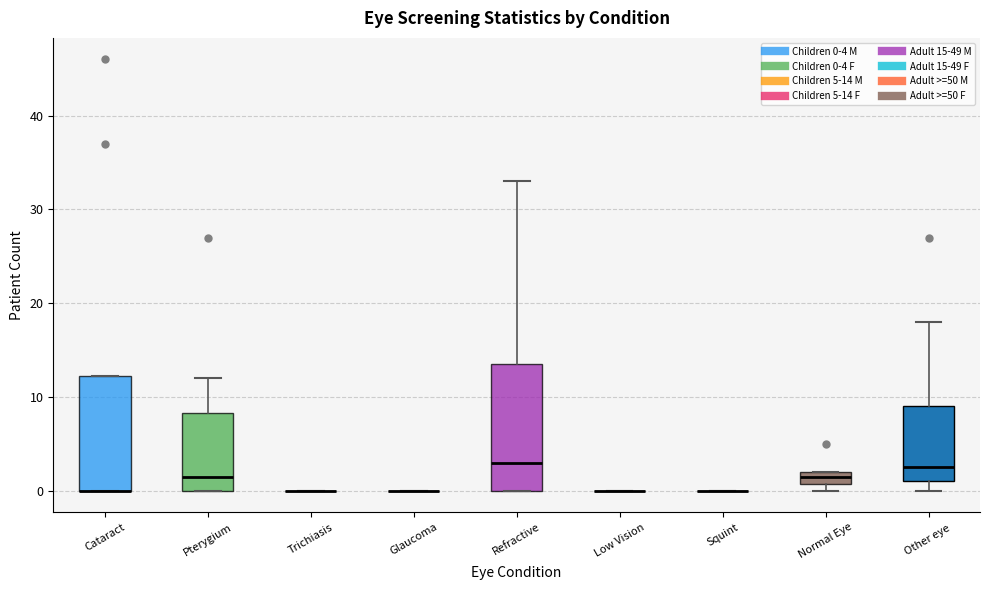

Comparing the boxes themselves (not the whiskers), which one is the tallest?

Refractive